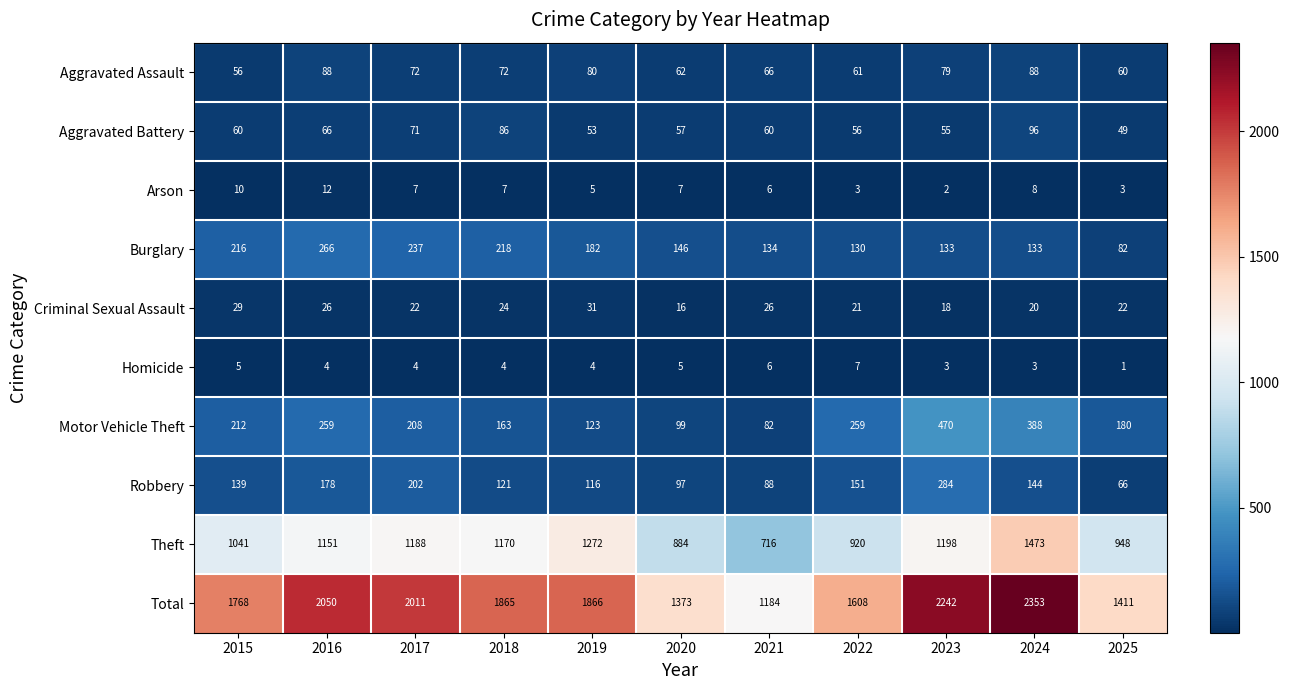

True or false: Total has a value of 1373 at 2020.

True